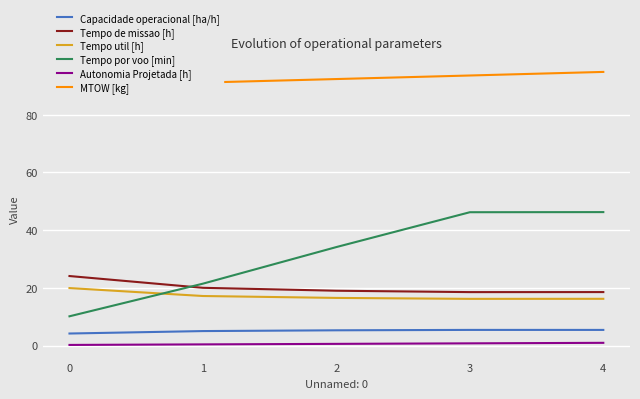

What is the difference between the maximum and minimum values in the Capacidade operacional [ha/h] series?

1.2